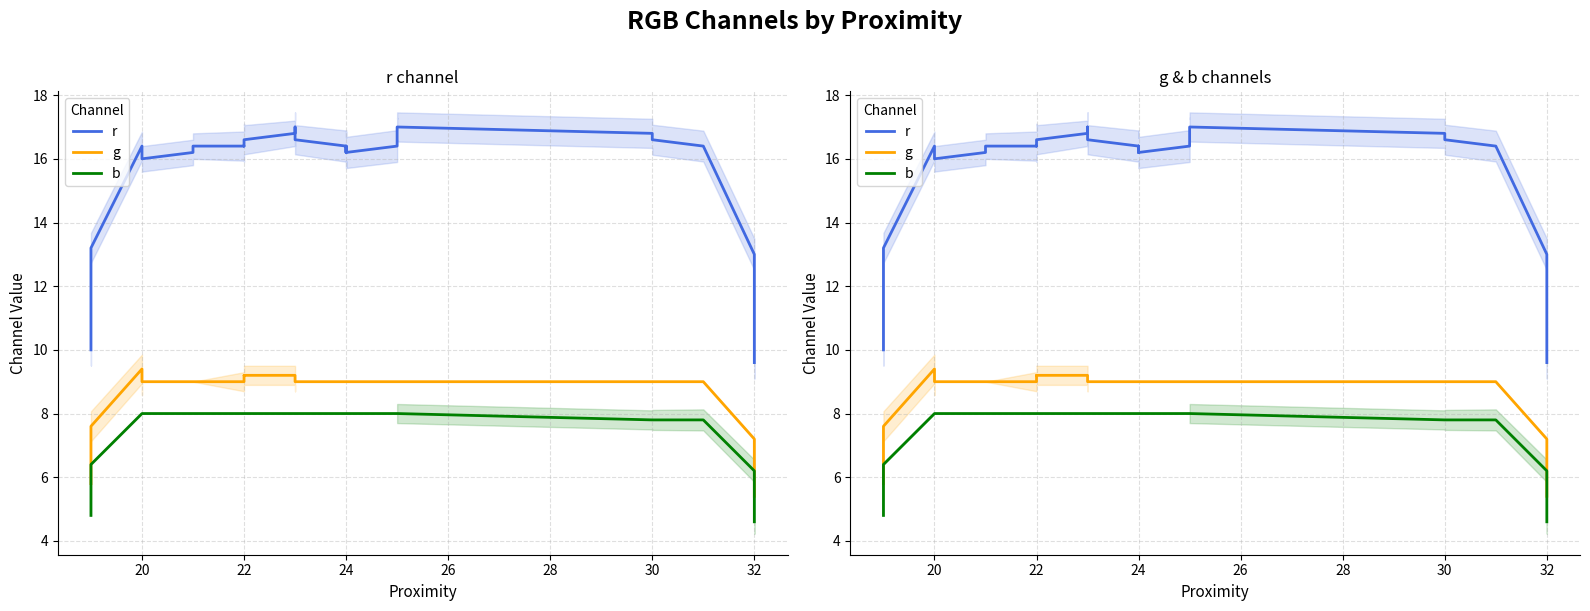

Reading left to right, list all the values displayed in this chart.

r: 10.0	13.2	16.4	16.2	16.0	16.0	16.0	16.0	16.2	16.4	16.4	16.4	16.6	16.6	16.6	16.8	17.0	17.0	17.0	16.8	16.6	16.4	16.4	16.2	16.2	16.2	16.4	16.2	16.4	16.6	16.8	16.8	17.0	17.0	17.0	16.8	16.6	16.4	13.0	9.6
g: 5.8	7.6	9.4	9.2	9.0	9.0	9.0	9.0	9.0	9.0	9.0	9.0	9.2	9.2	9.2	9.2	9.2	9.0	9.0	9.0	9.0	9.0	9.0	9.0	9.0	9.0	9.0	9.0	9.0	9.0	9.0	9.0	9.0	9.0	9.0	9.0	9.0	9.0	7.2	5.4
b: 4.8	6.4	8.0	8.0	8.0	8.0	8.0	8.0	8.0	8.0	8.0	8.0	8.0	8.0	8.0	8.0	8.0	8.0	8.0	8.0	8.0	8.0	8.0	8.0	8.0	8.0	8.0	8.0	8.0	8.0	8.0	8.0	8.0	8.0	8.0	7.8	7.8	7.8	6.2	4.6